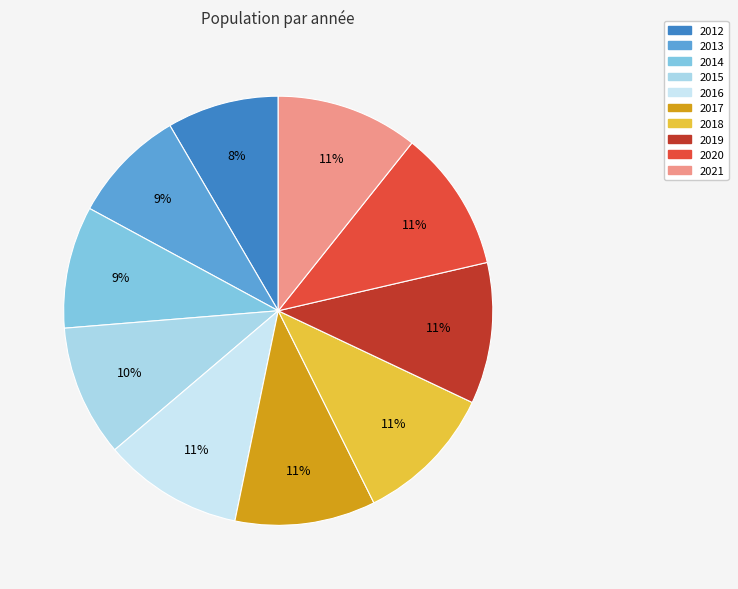

How many slices are in this pie chart?

10